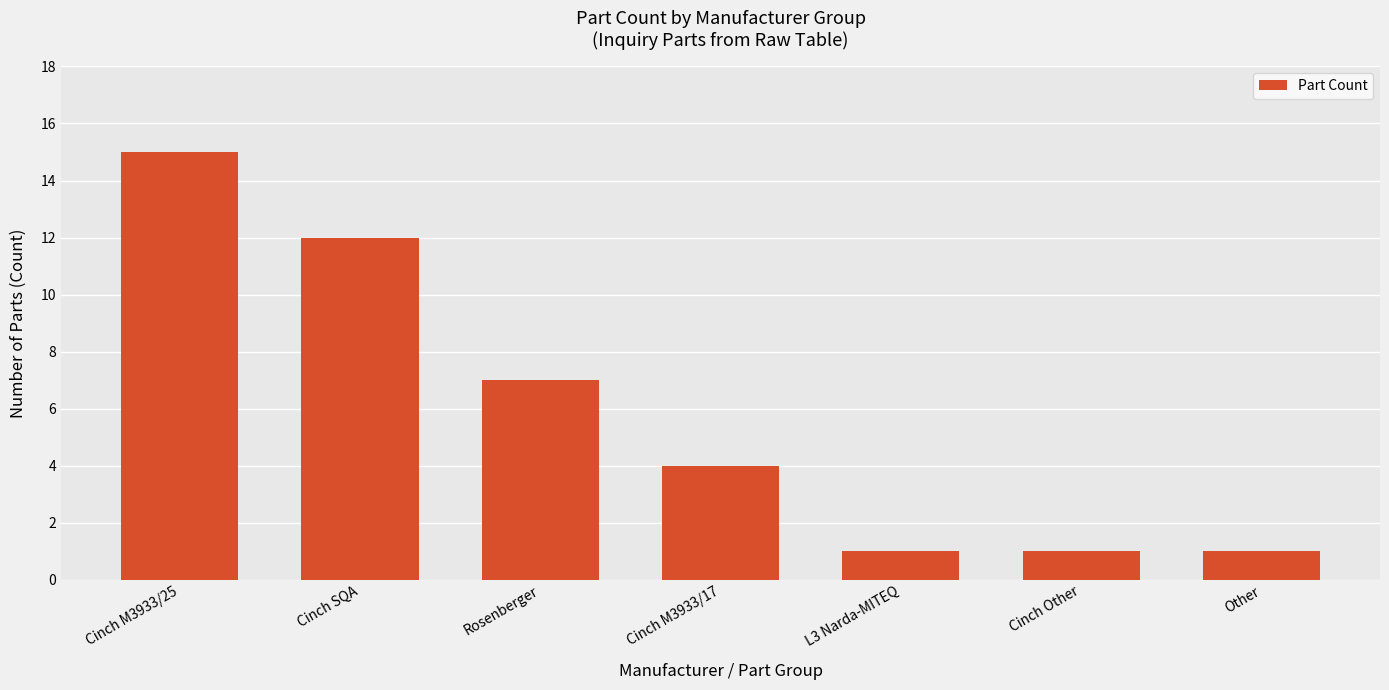

How many bars are there in total?

7